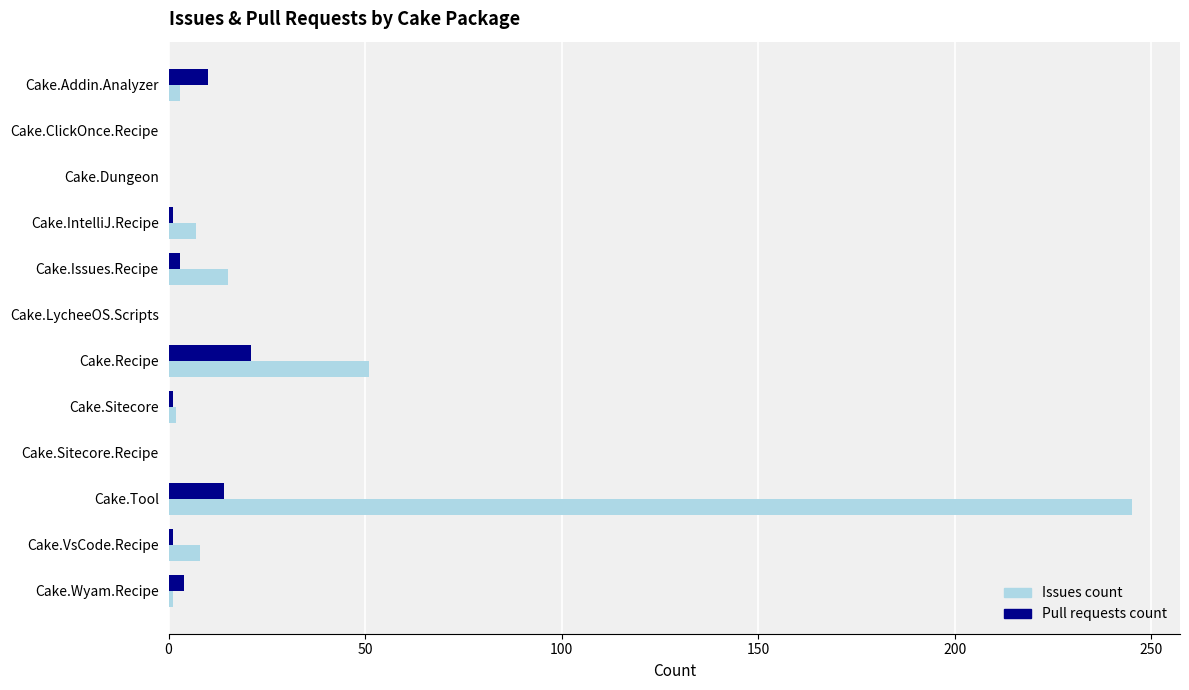

True or false: Issues count has a value of 8 at Cake.VsCode.Recipe.

True